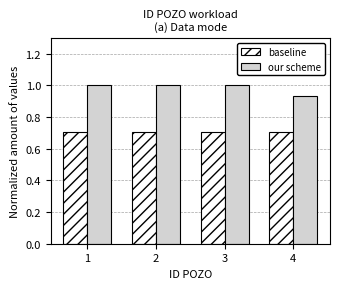

Which series has the largest total across all categories?

our scheme